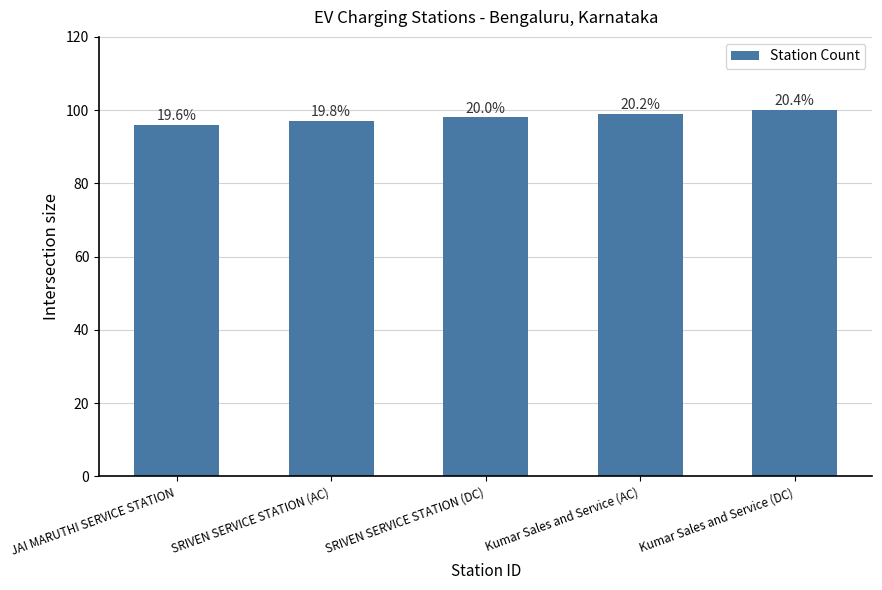

How many bars are there in total?

5